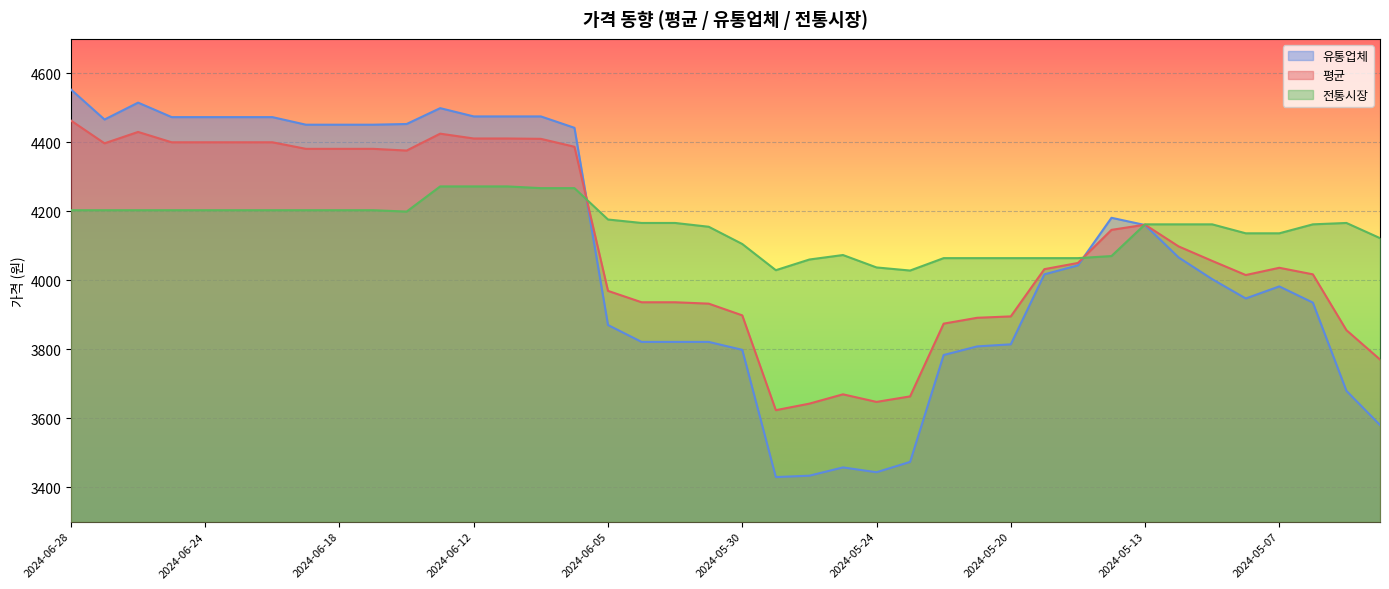

What are all the series names shown in the legend?

유통업체, 평균, 전통시장